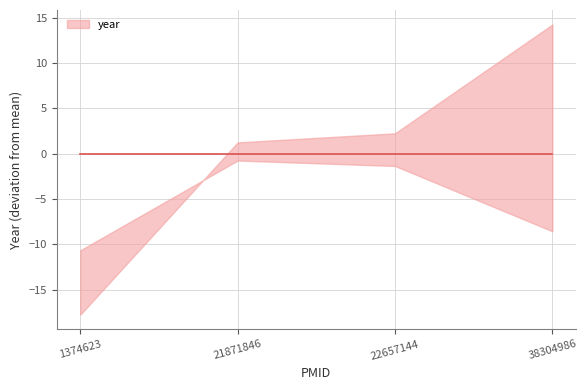

What is the difference between the values at 21871846 and 1374623?

19